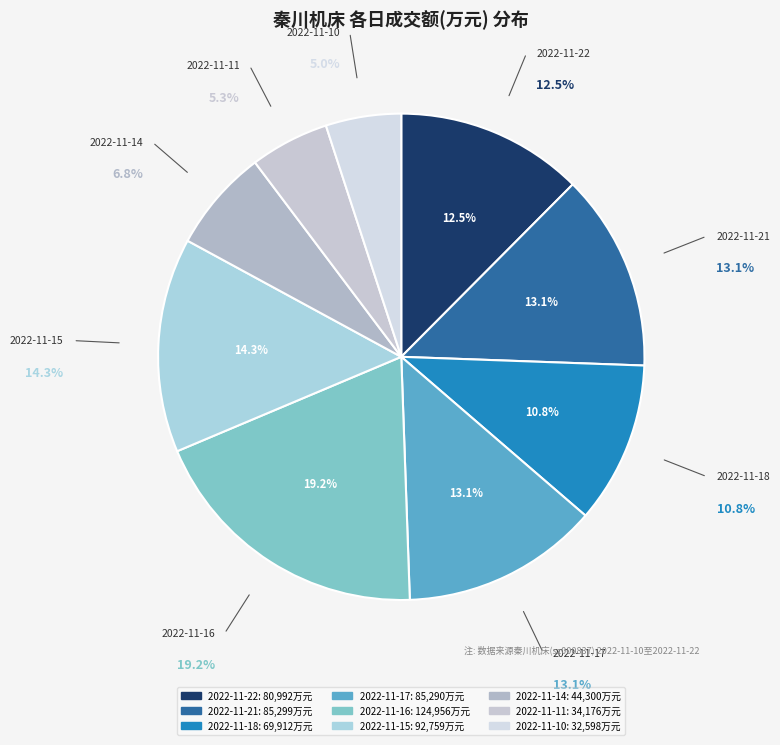

To the nearest percent, what is the difference between the largest and smallest slice percentages?

14%